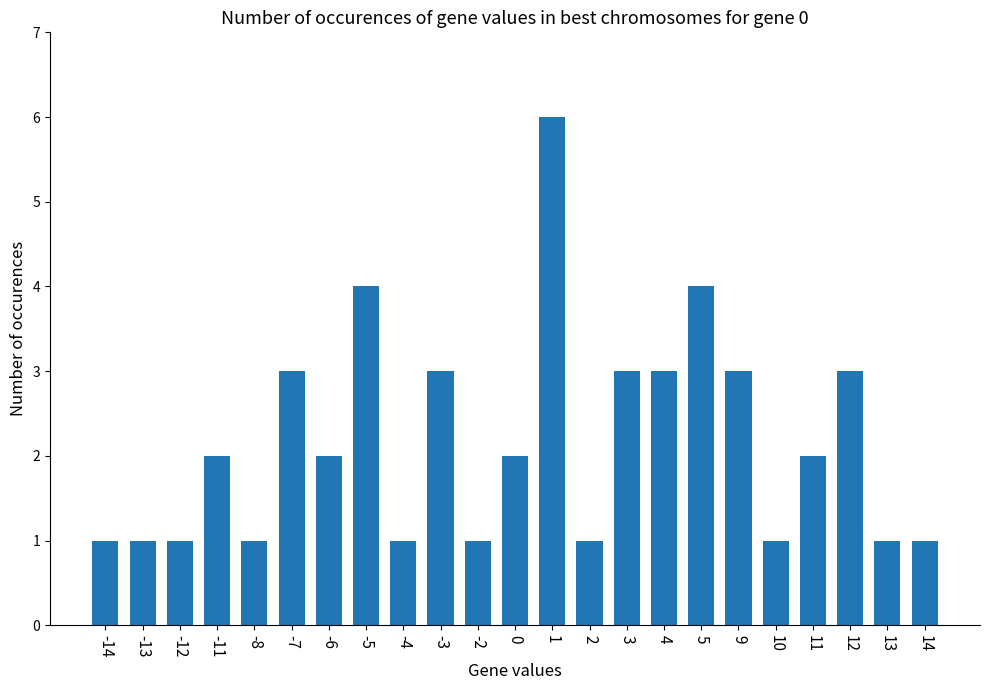

What is the value of the 2nd bar from the left?

1